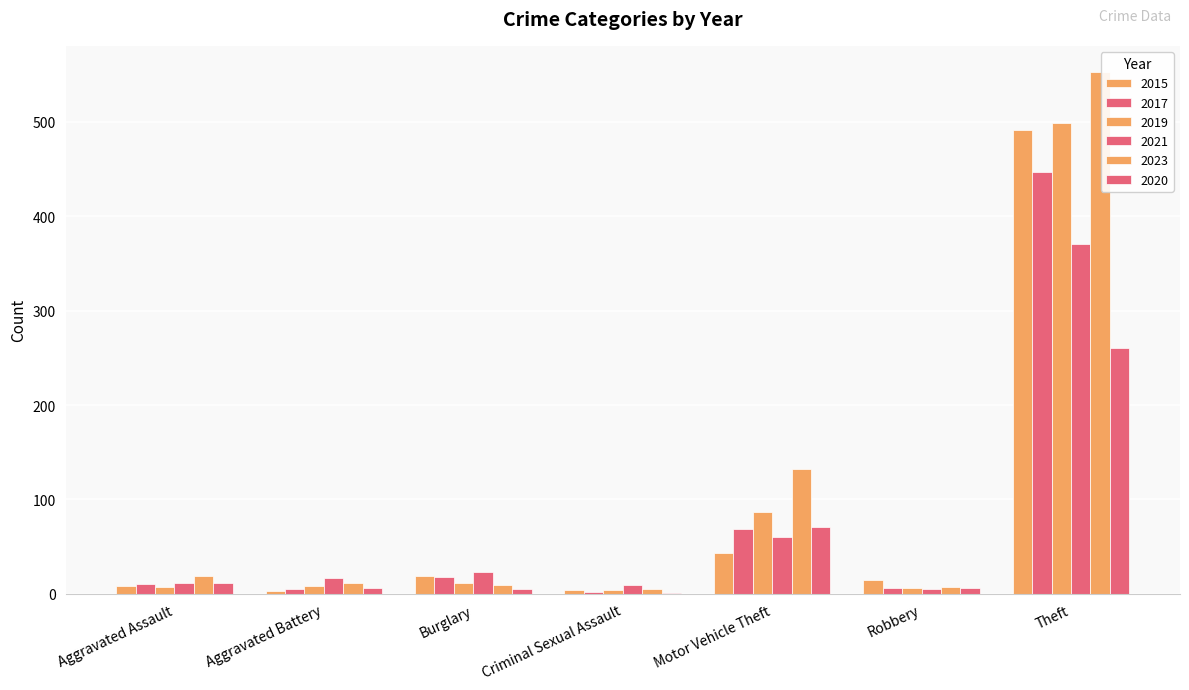

At which label is 2015 closest to 247?

Motor Vehicle Theft